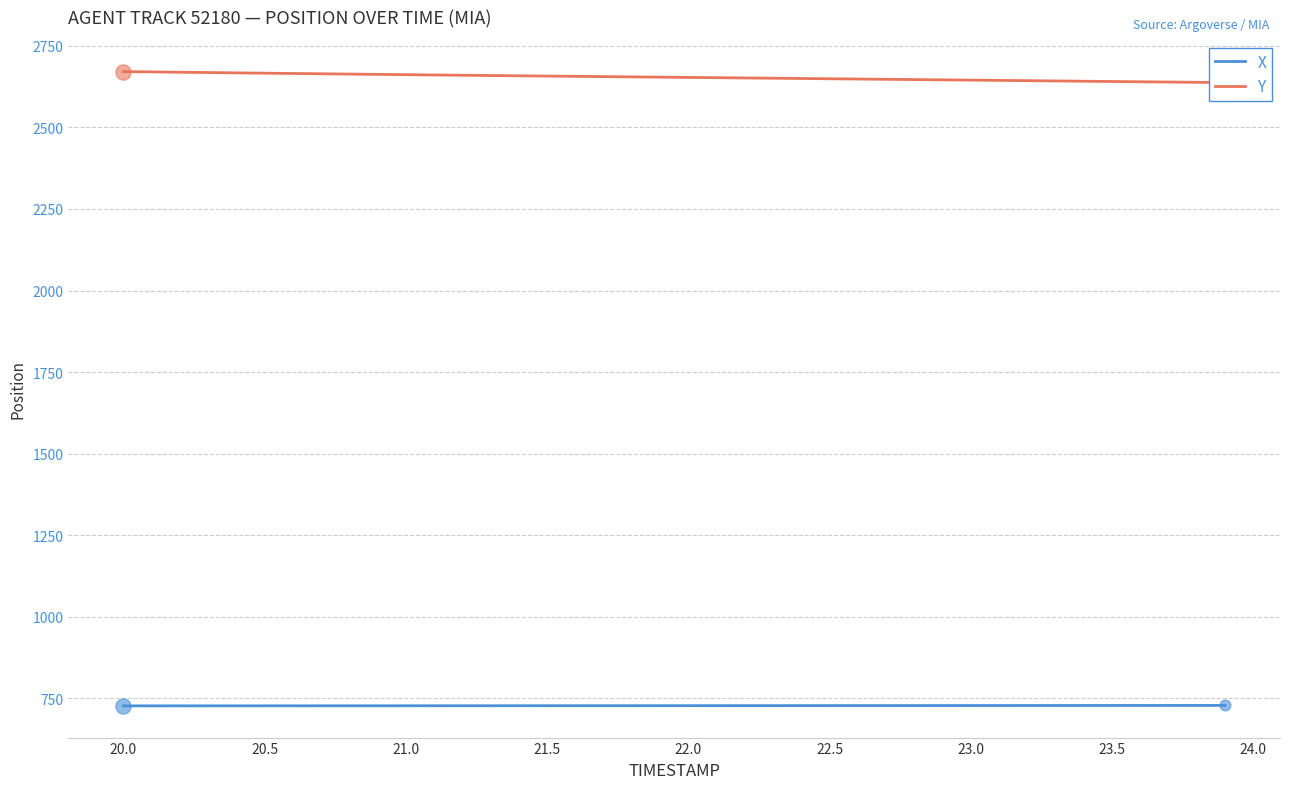

Which series reaches the minimum Y coordinate?

X